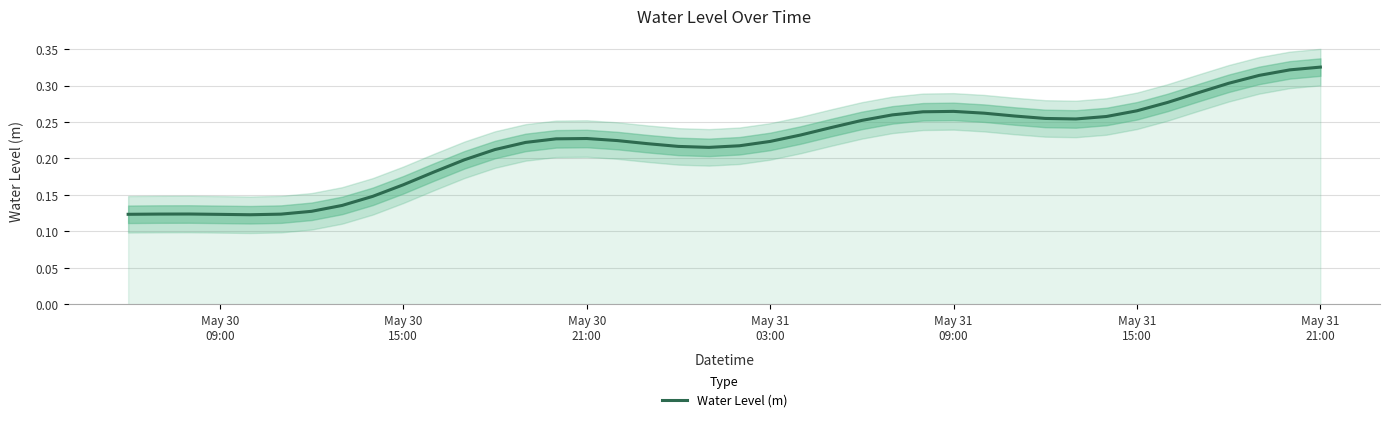

Reading left to right, extract all data points from this chart.

0.1	0.1	0.1	0.1	0.1	0.1	0.1	0.1	0.1	0.2	0.2	0.2	0.2	0.2	0.2	0.2	0.2	0.2	0.2	0.2	0.2	0.2	0.2	0.2	0.3	0.3	0.3	0.3	0.3	0.3	0.3	0.3	0.3	0.3	0.3	0.3	0.3	0.3	0.3	0.3